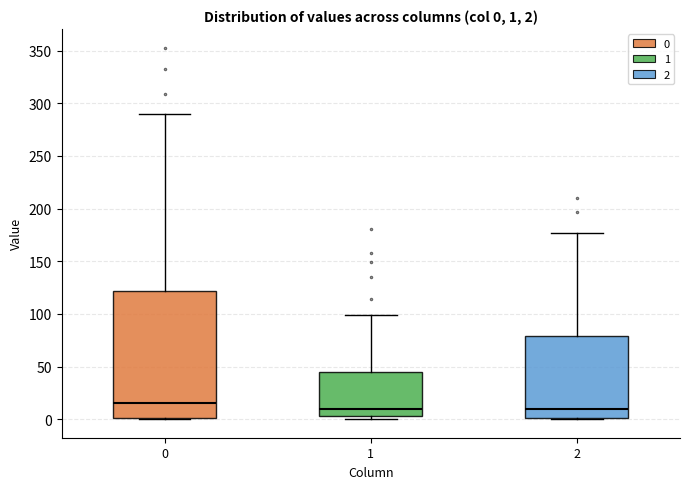

Which box is the tallest, from its lower edge to its upper edge?

0